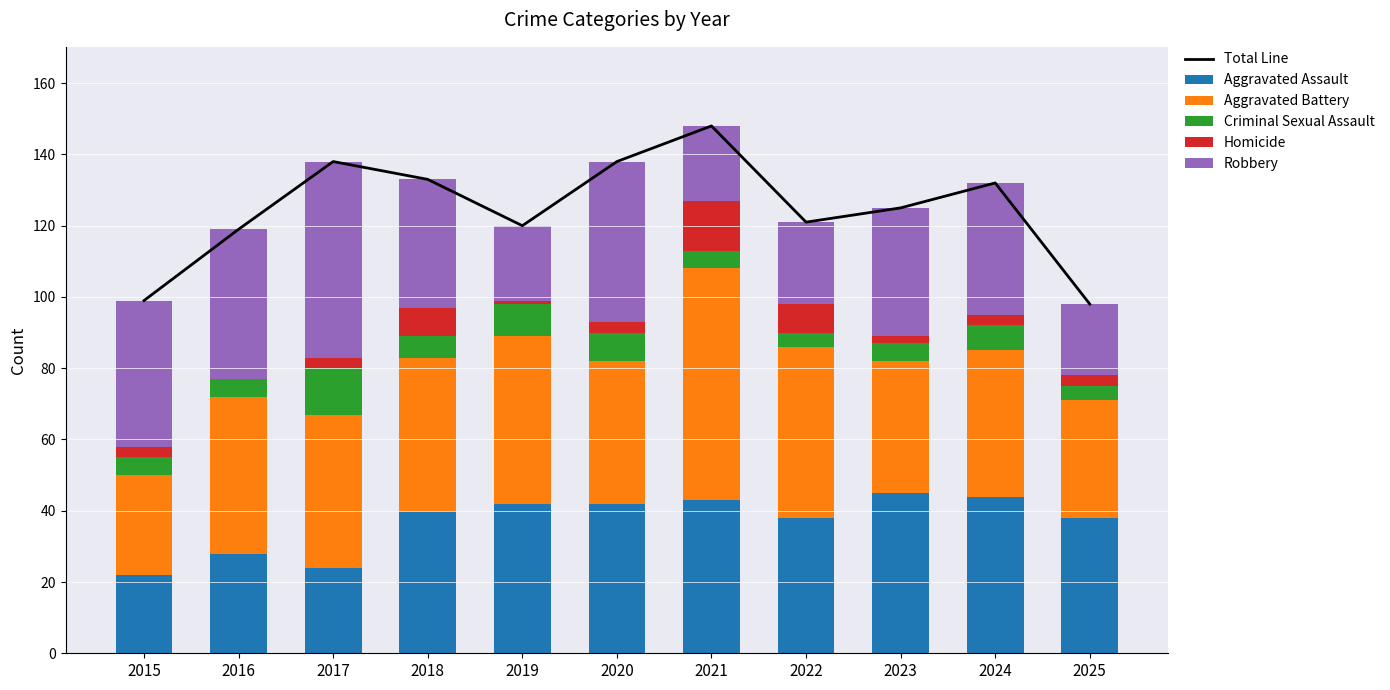

True or false: Aggravated Assault has a value of 24 at 2017.

True